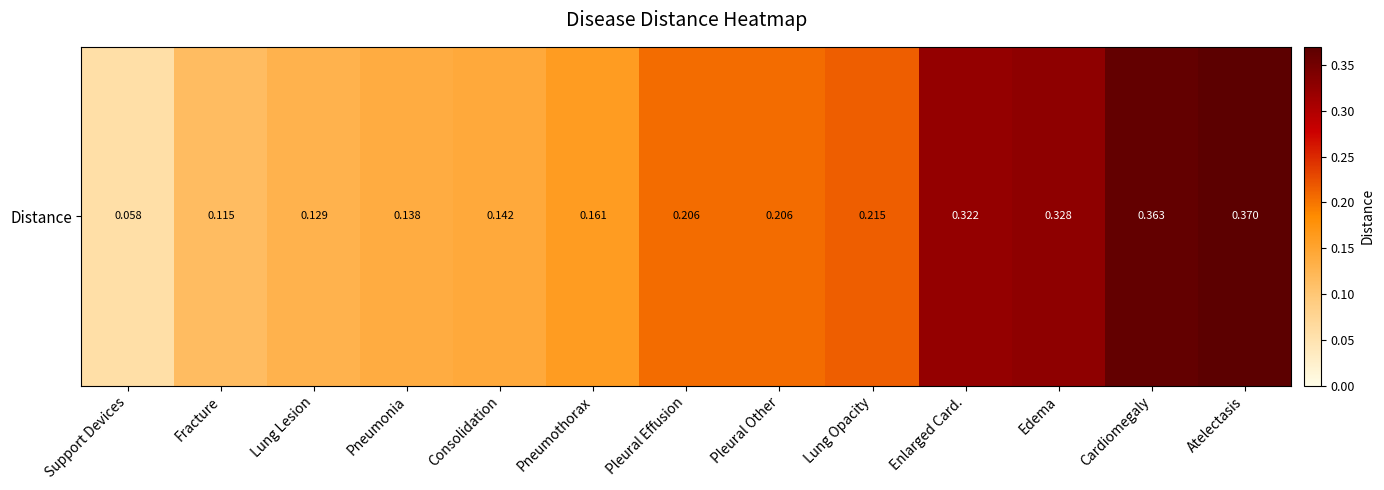

What value does the data have at Edema?

0.3